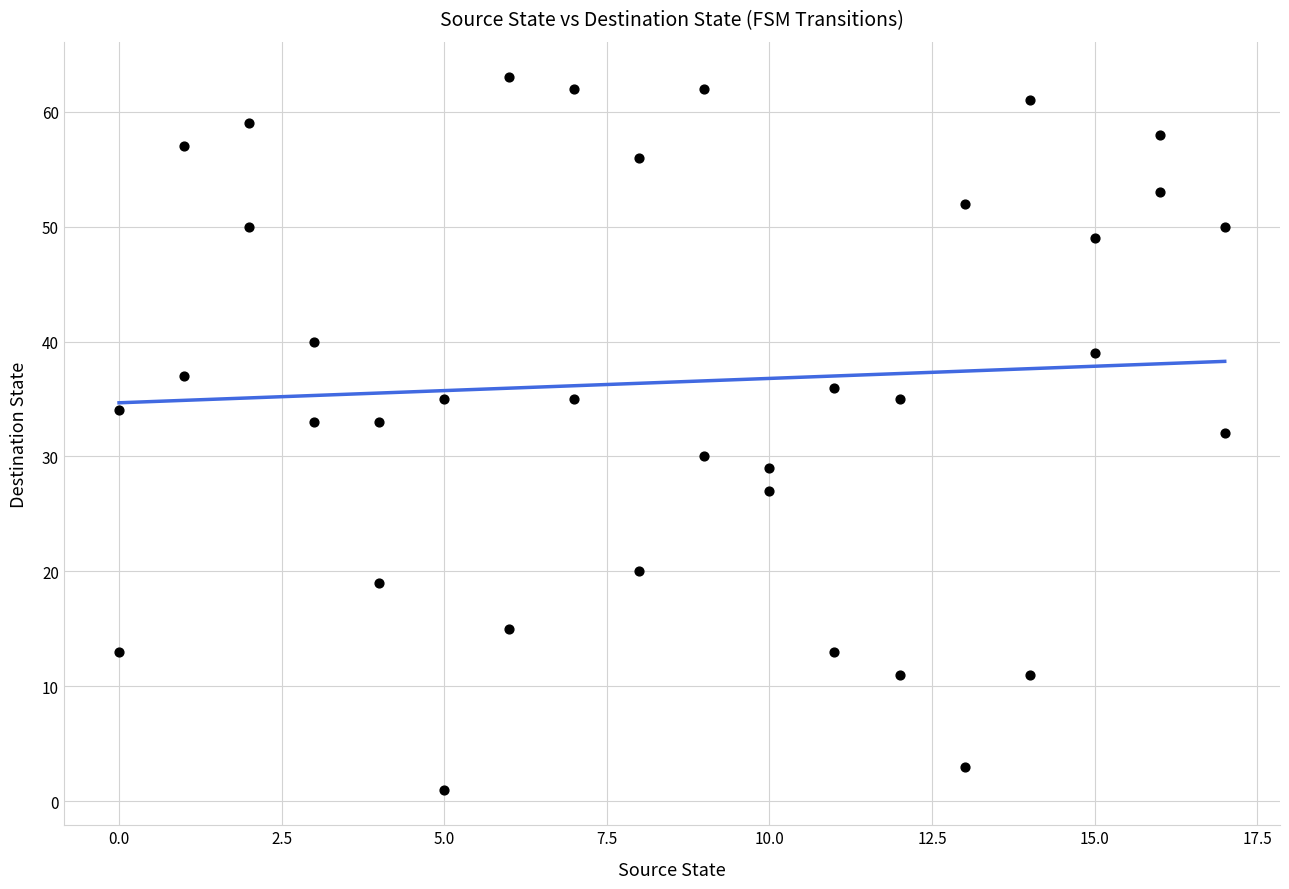

What is the range of X values (max minus min)?

17